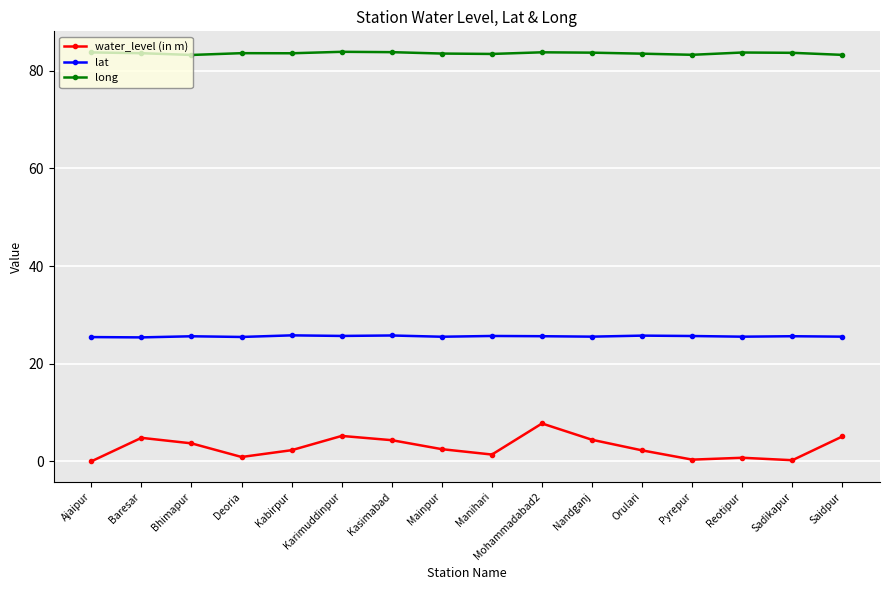

What position from the left is Manihari?

9